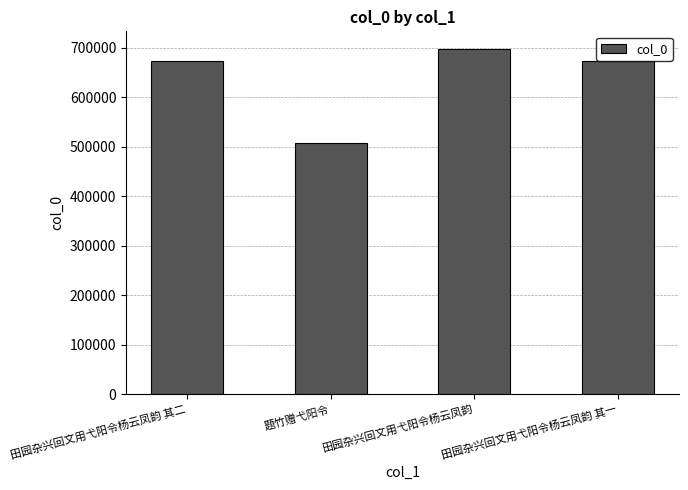

What position from the left is 田园杂兴回文用弋阳令杨云凤韵 其二?

1